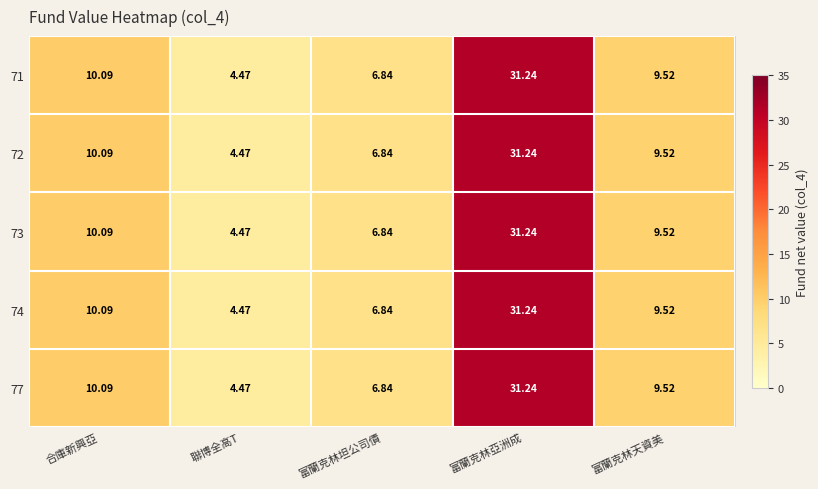

At how many categories does at least one series exceed 27?

1